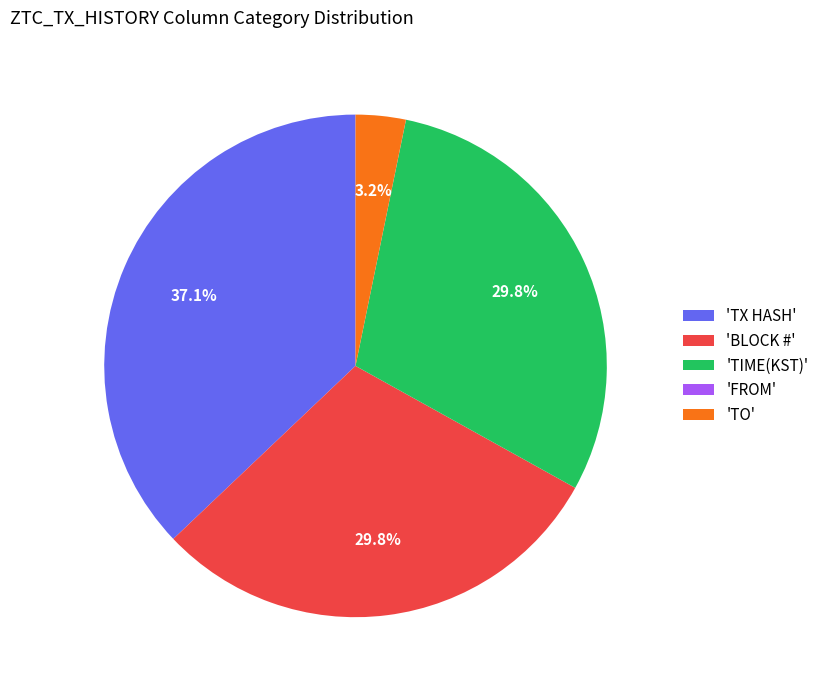

What is the largest slice in the pie chart?

'TX HASH'